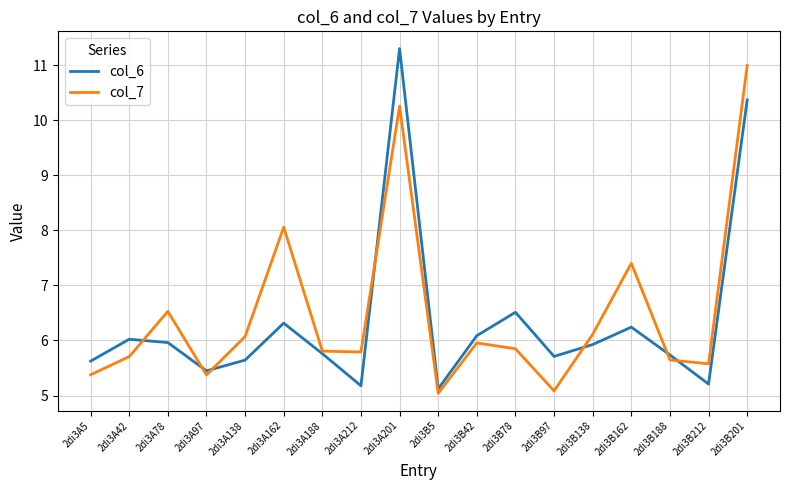

At which category does the chart reach its peak across all series?

2di3A201